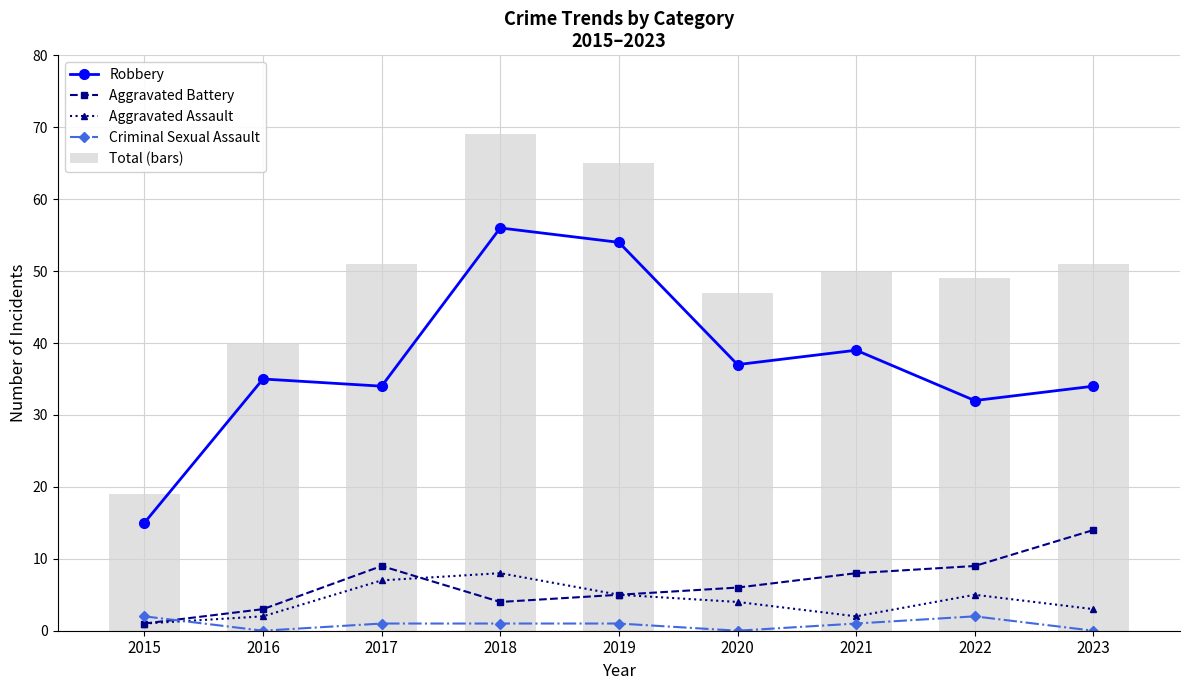

Rank the series at 2023 from highest to lowest value.

Total (bars), Robbery, Aggravated Battery, Aggravated Assault, Criminal Sexual Assault